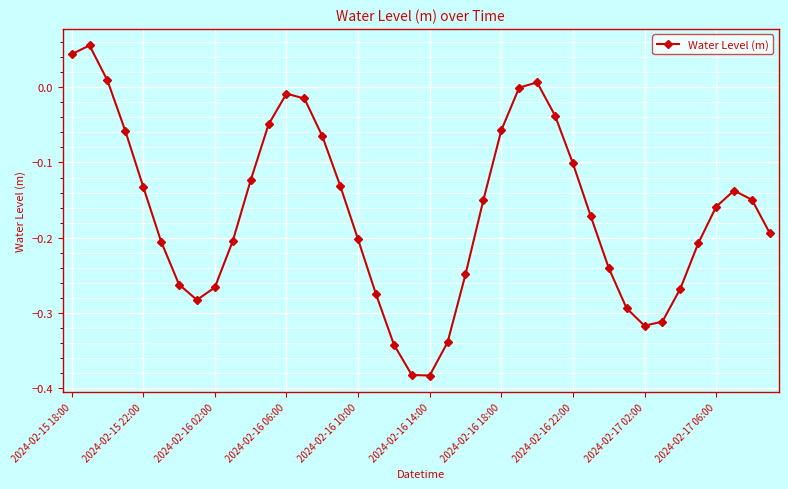

What is the difference between the maximum and minimum values?

0.4